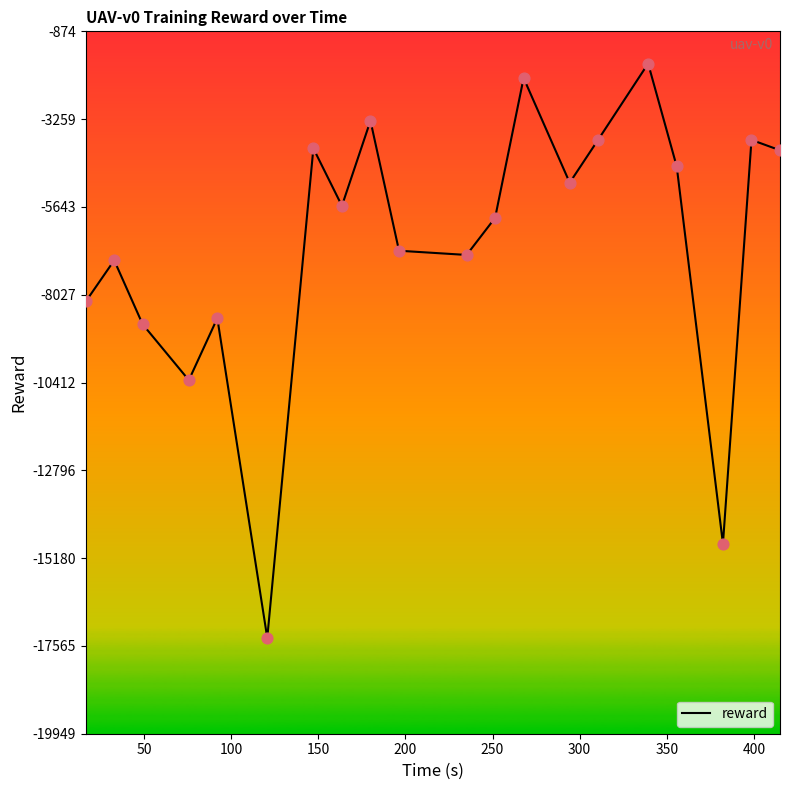

What is the maximum value shown in the chart?

-1749.3